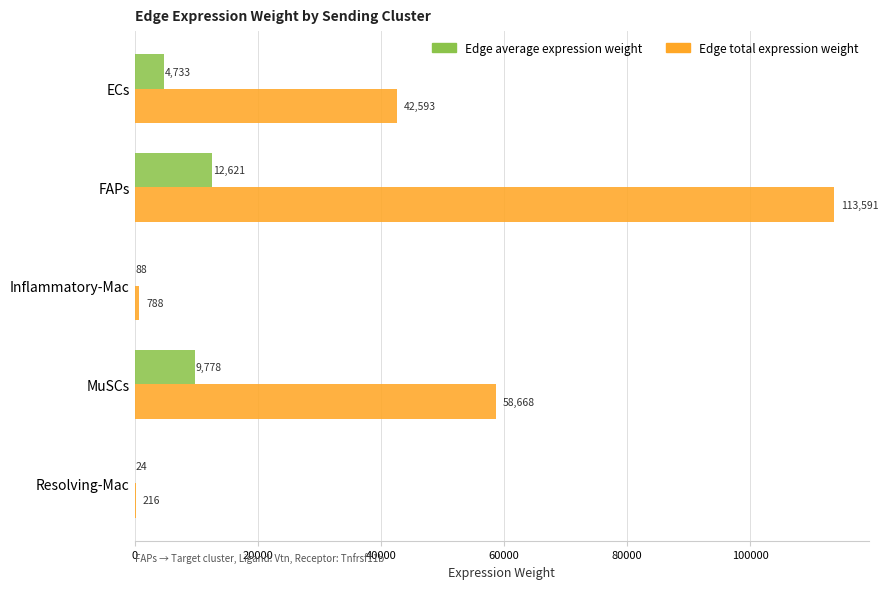

Between FAPs and MuSCs, which series saw the biggest shift?

Edge total expression weight